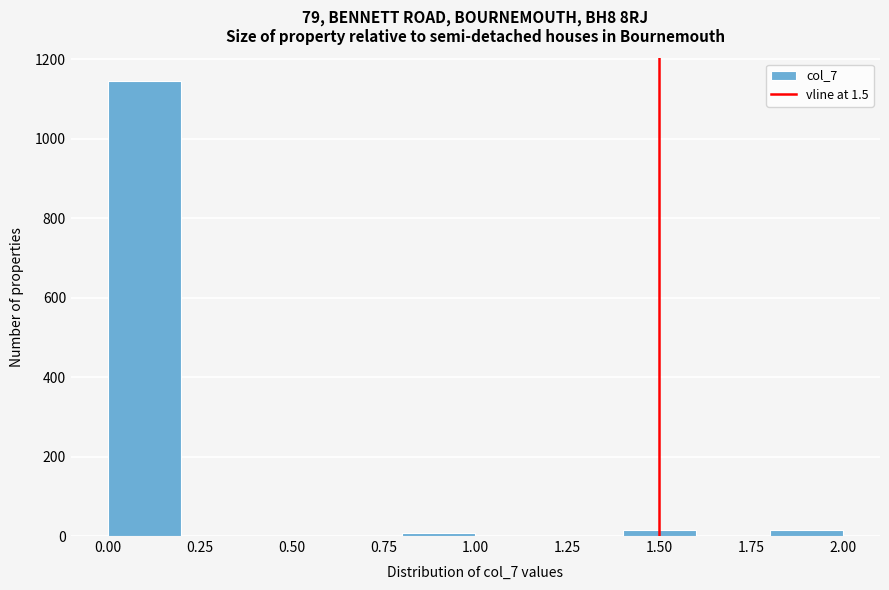

What is the height of the bar covering 0.0 to 0.2 on the x-axis? The values are not printed on the chart, so give them approximately, as read against the axis.

1140